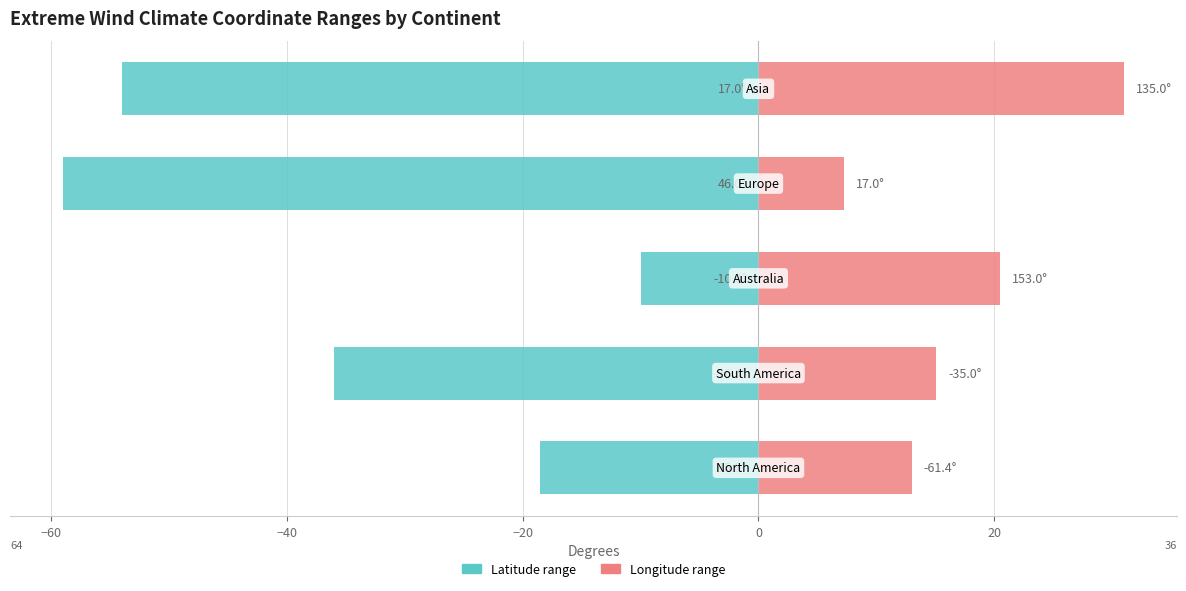

Does the chart contain any negative values?

Yes